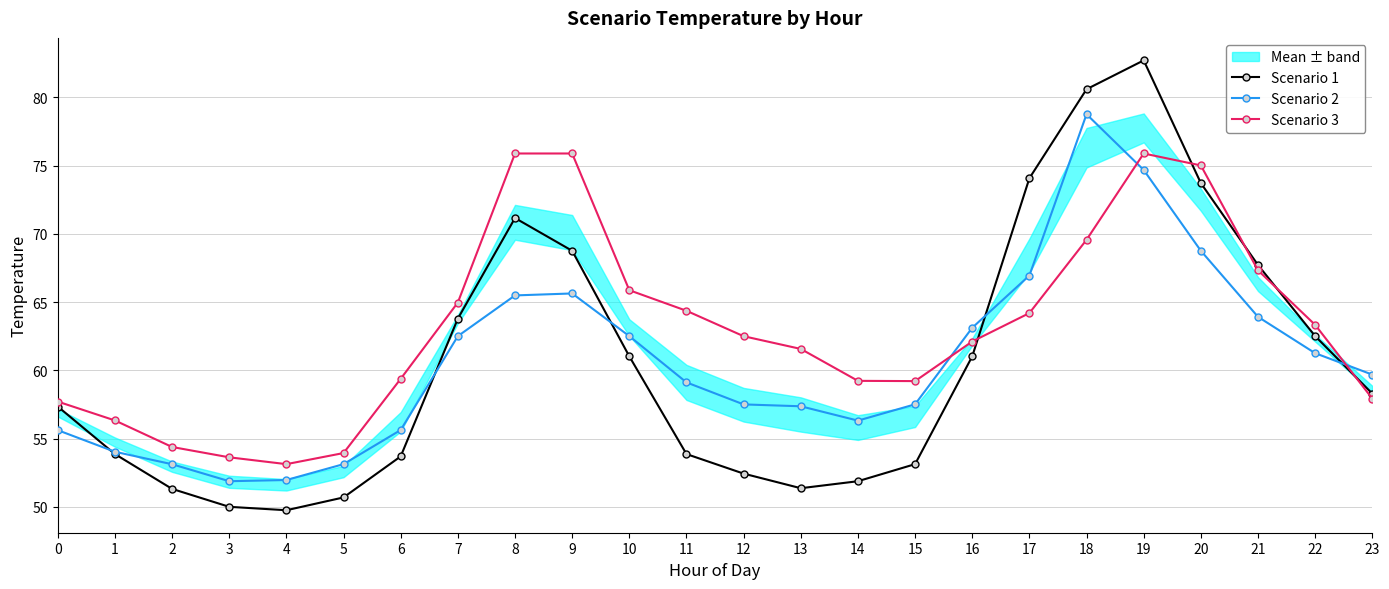

At how many categories does at least one series exceed 73?

6